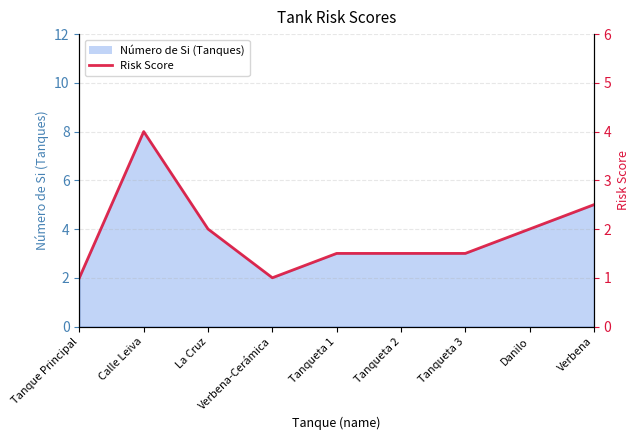

What is the maximum value shown in the chart?

4.0